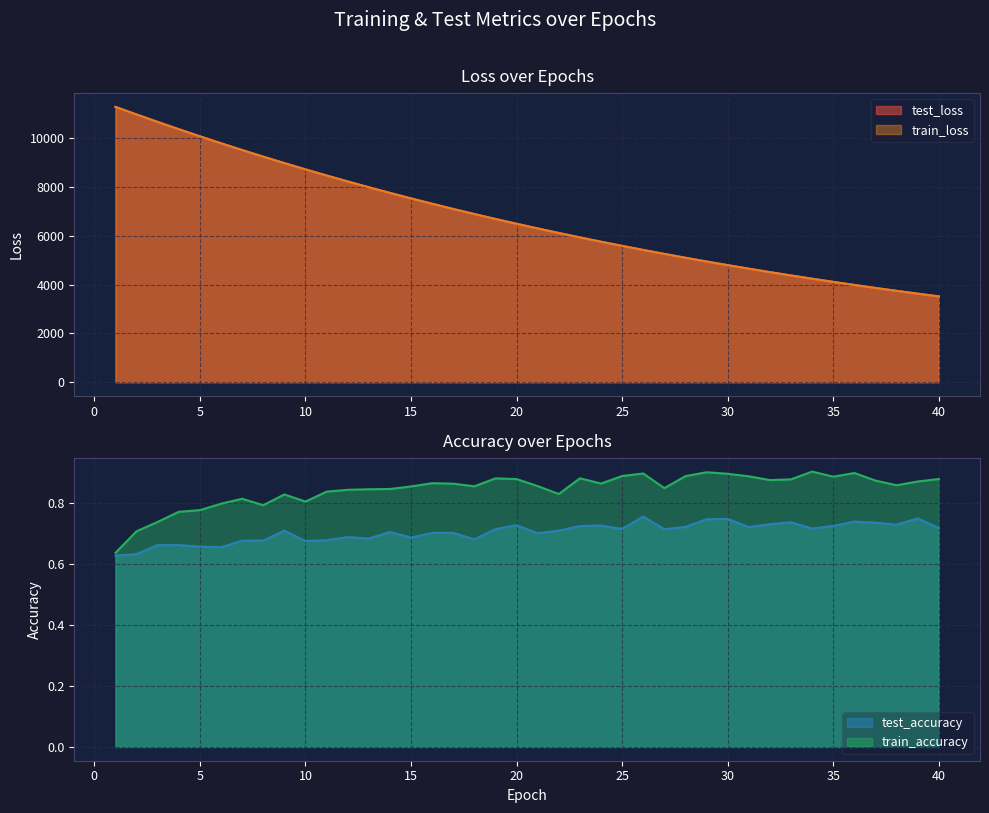

What are all the series names shown in the legend?

test_loss, train_loss, test_accuracy, train_accuracy